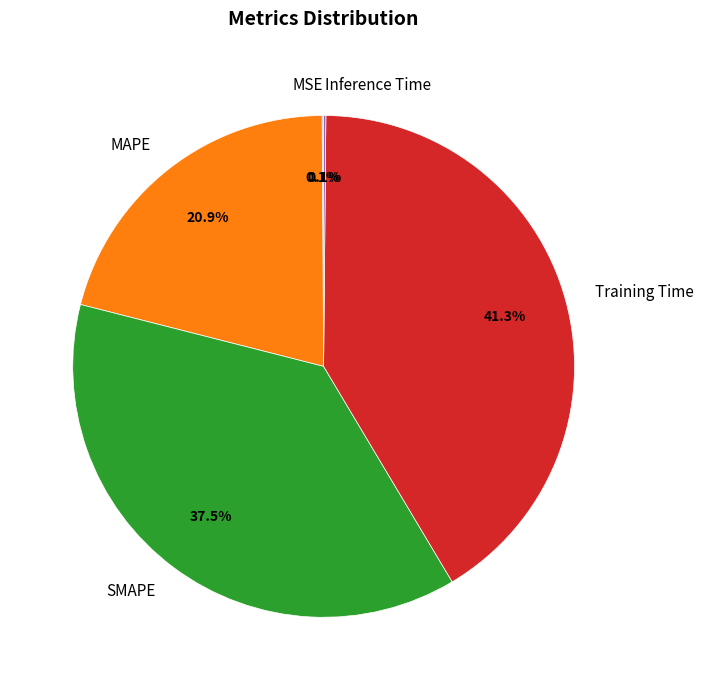

To the nearest percent, what is the difference between the largest and smallest slice percentages?

41%